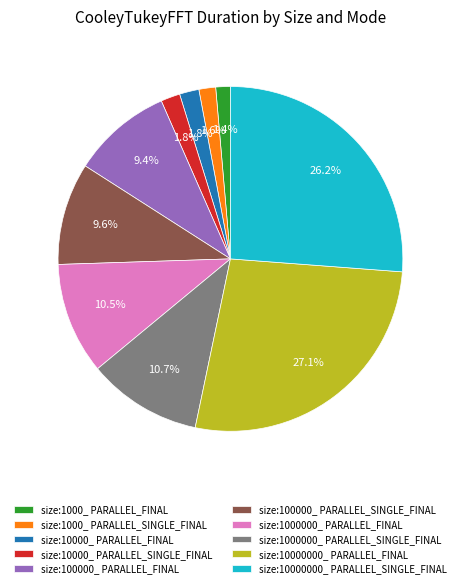

Which slice is the largest?

size:10000000_ PARALLEL_FINAL